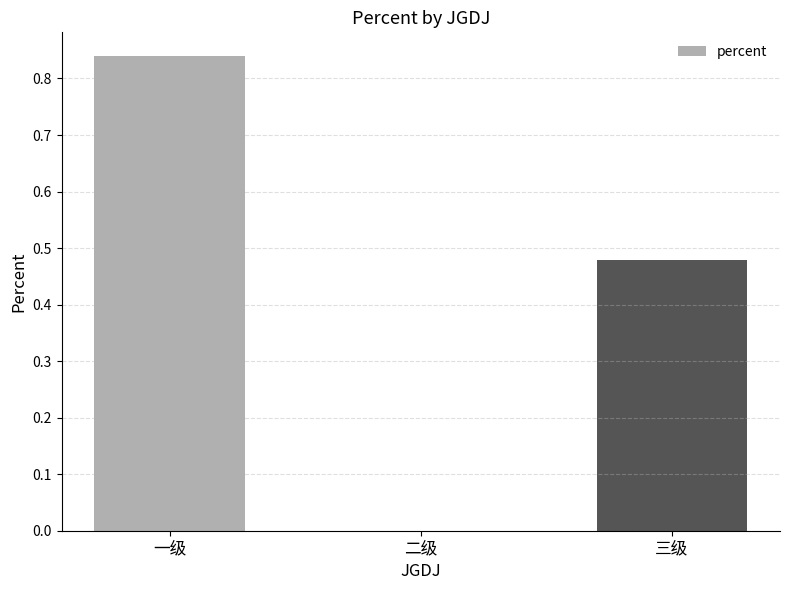

What is the change in value from 二级 to 三级?

+0.5